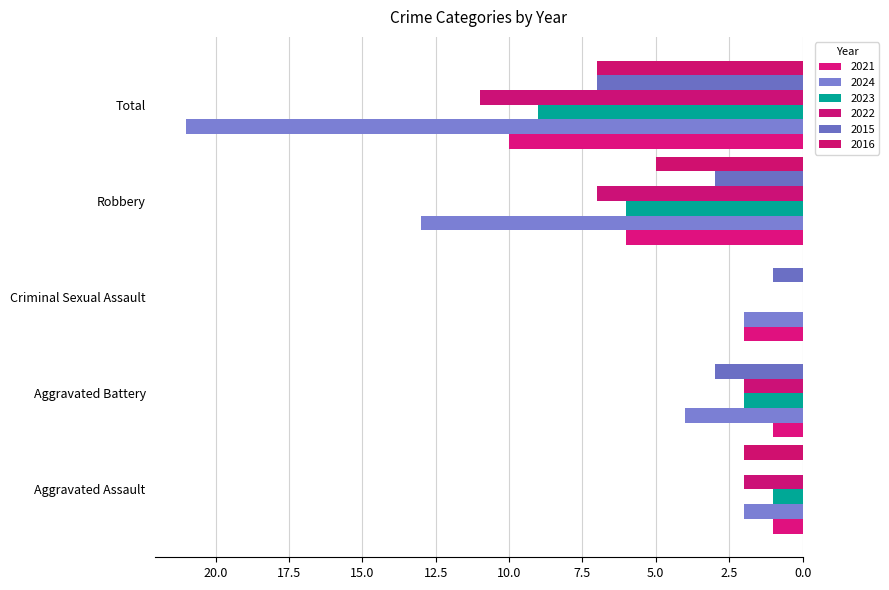

How many series are shown in this chart?

6